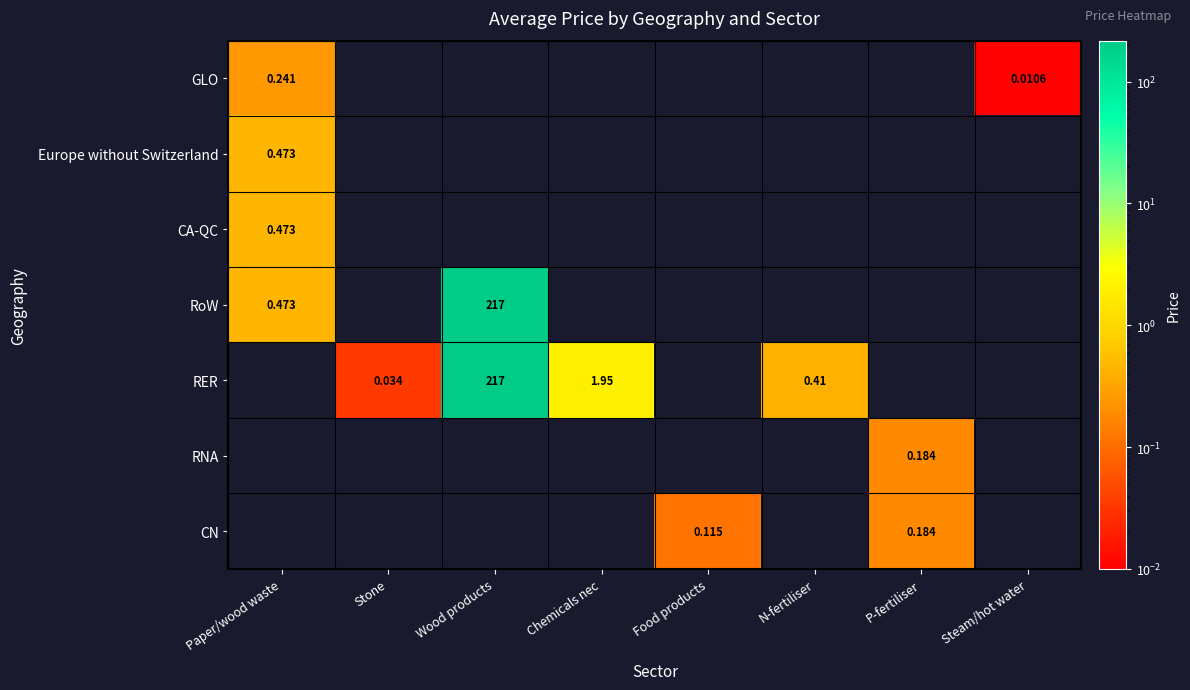

Between Wood products and Food products, which series saw the biggest shift?

RoW